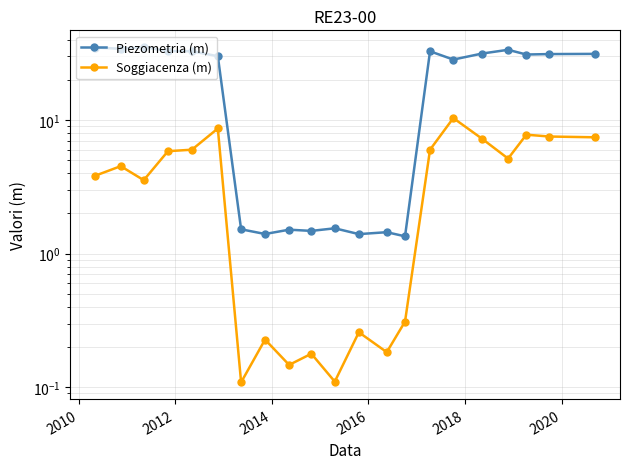

At how many categories does at least one series exceed 8?

13